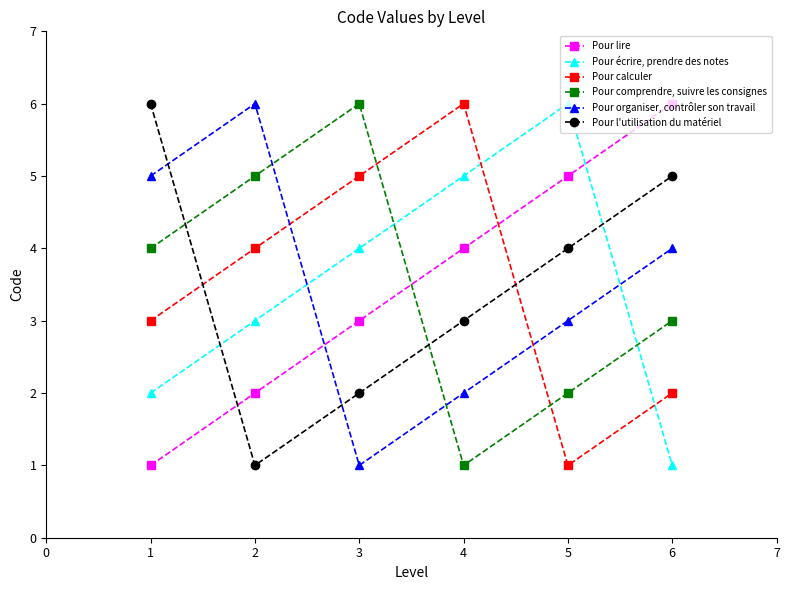

What value does the Pour organiser, contrôler son travail series have at 4?

2